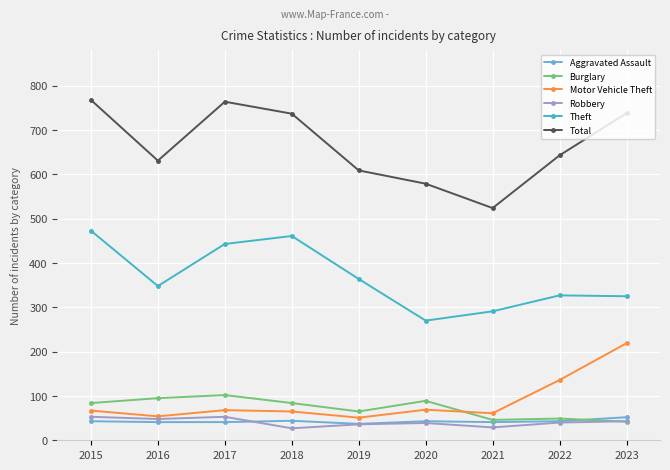

How many data points does each series have?

9